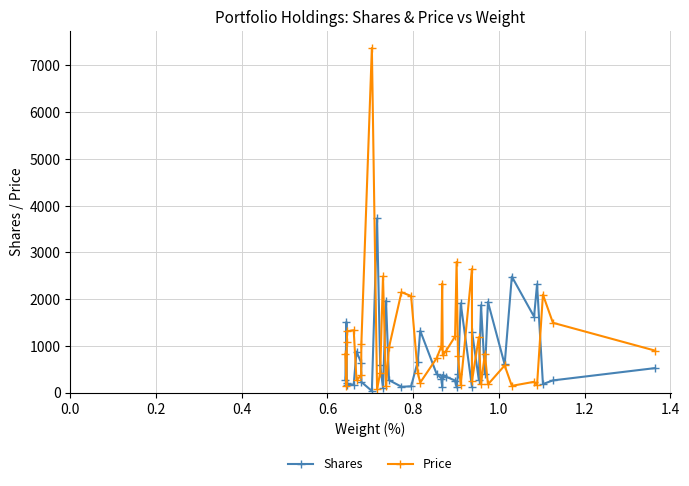

In Shares, how many points are higher than both neighbors (excluding endpoints)?

12